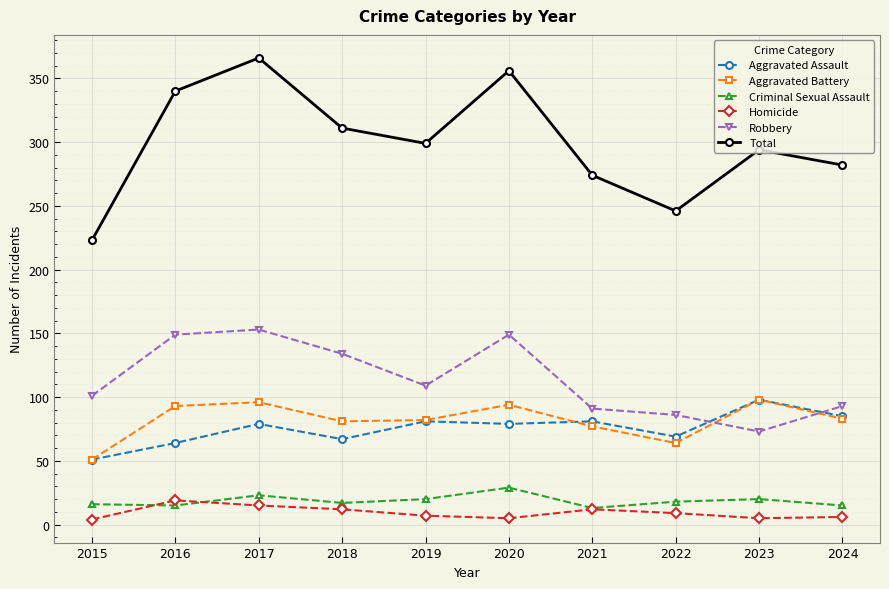

True or false: Aggravated Assault and Total cross at least once.

False